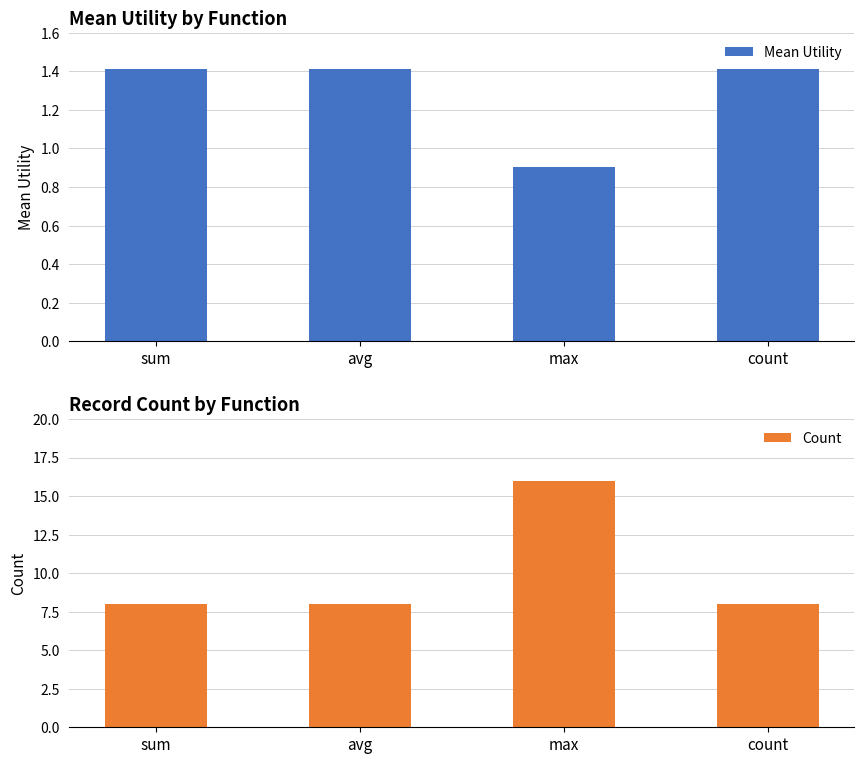

At max, list the series in order from largest to smallest.

Count, Mean Utility